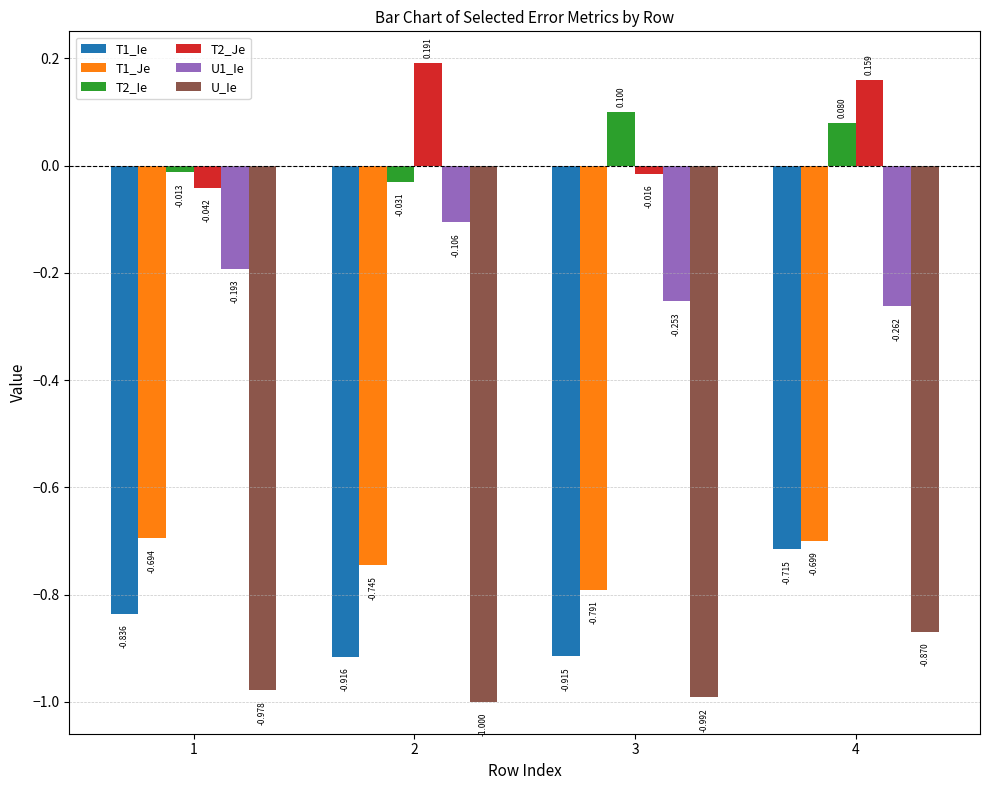

List the series in order of their peak value, lowest first.

U_Ie, T1_Ie, T1_Je, U1_Ie, T2_Ie, T2_Je